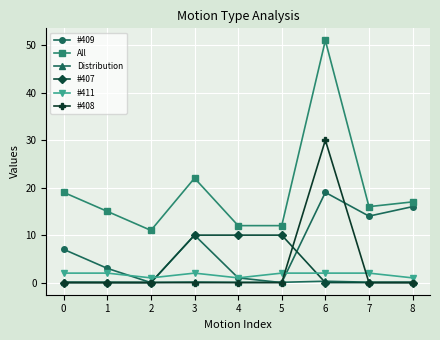

The value of All at 6 is 27.7. True or false?

False